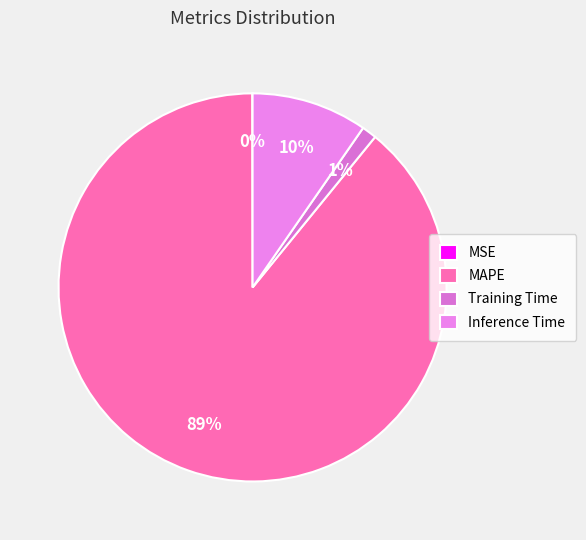

Is Inference Time the majority of the pie?

No